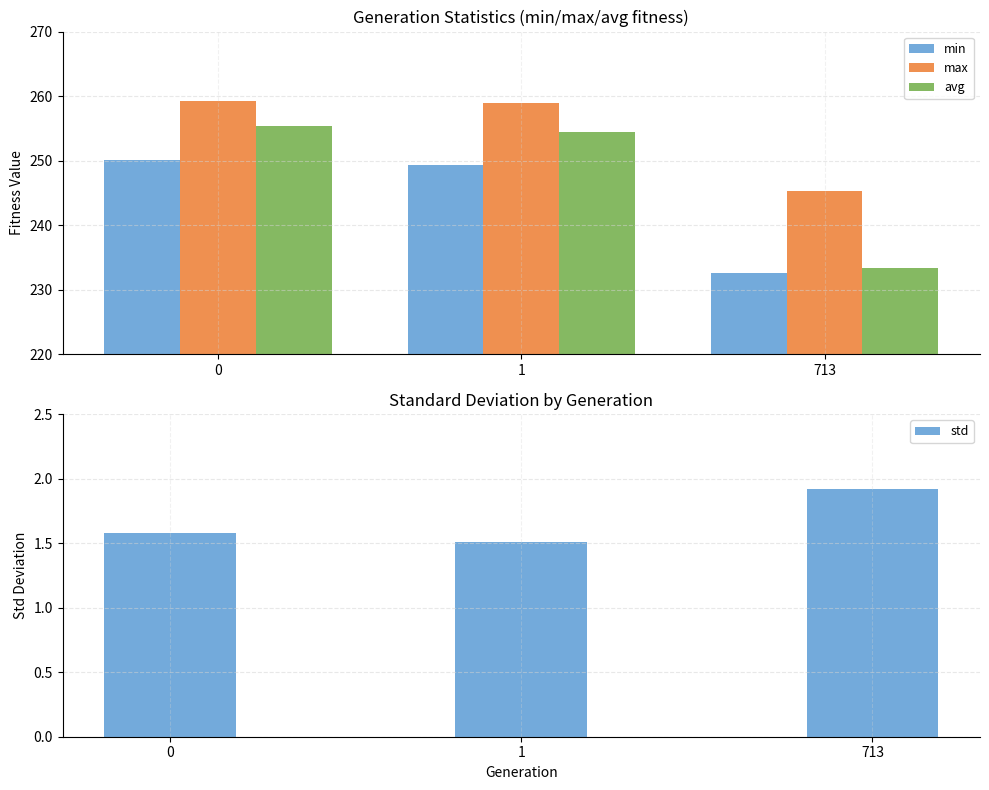

Is it true that avg equals 255.4 at 0?

True